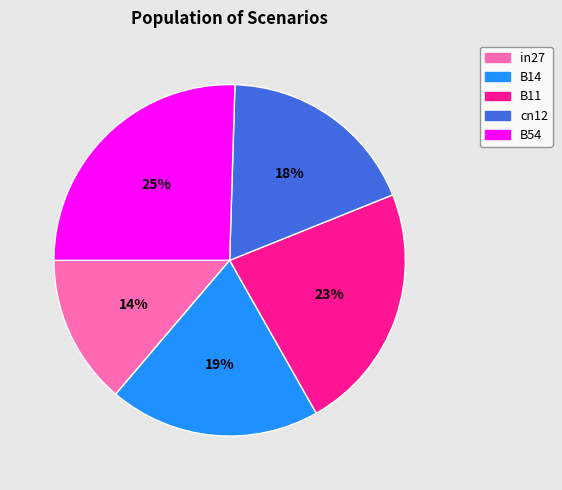

The B11 slice represents 10% of the pie. True or false?

False